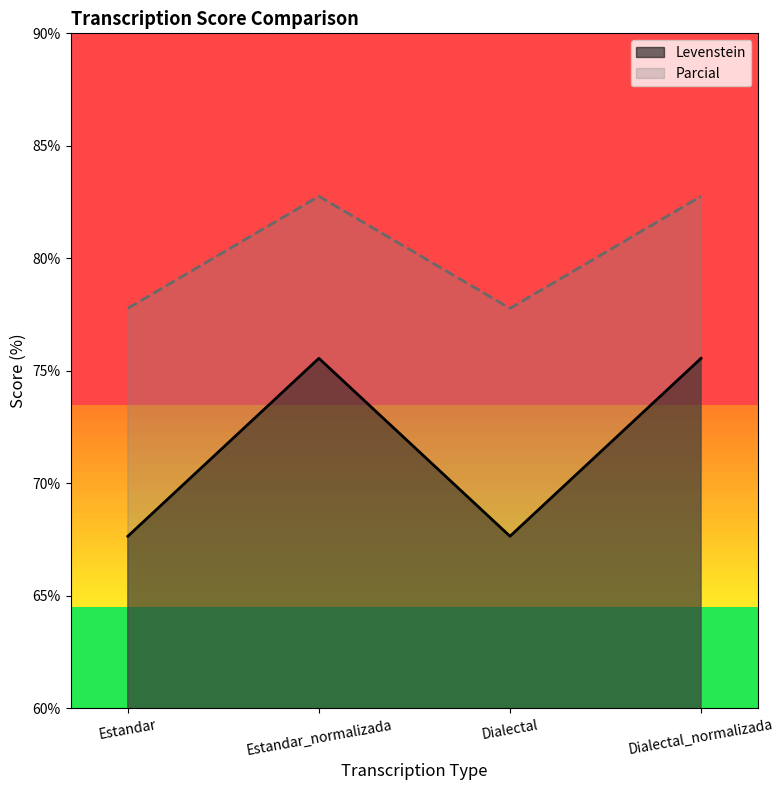

Where is the first local maximum for Levenstein?

Estandar_normalizada